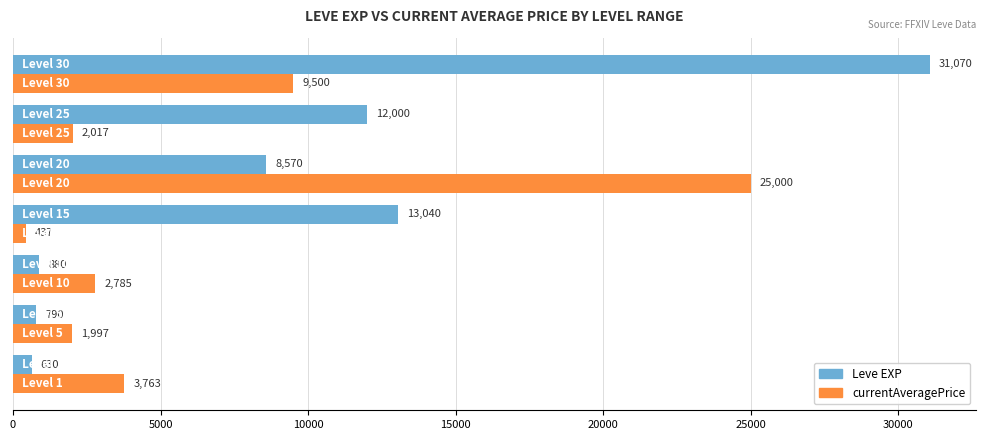

Which series has the widest spread of values?

Leve EXP